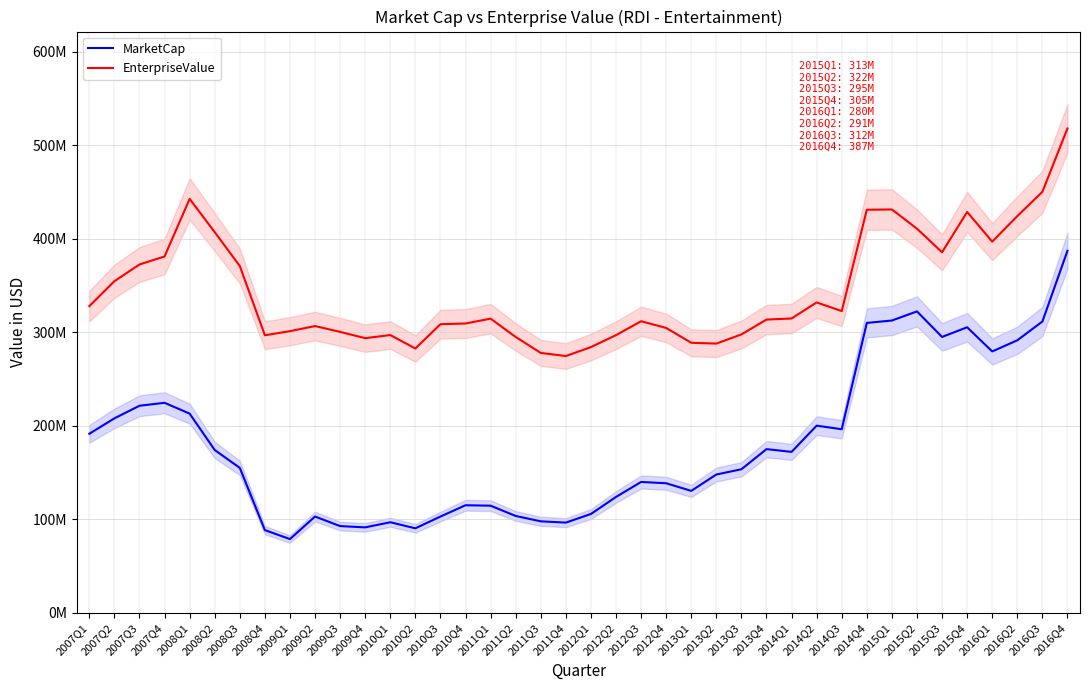

What is the label of the 33rd point from the left?

2015Q1